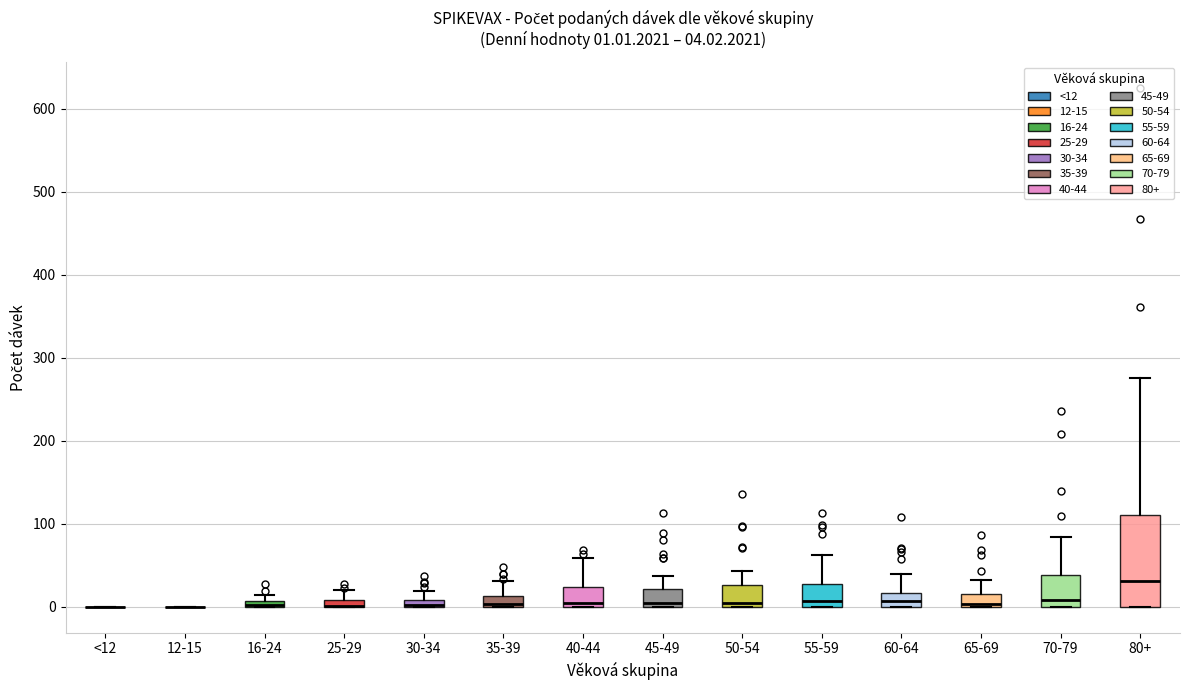

Comparing the boxes themselves (not the whiskers), which one is the tallest?

80+